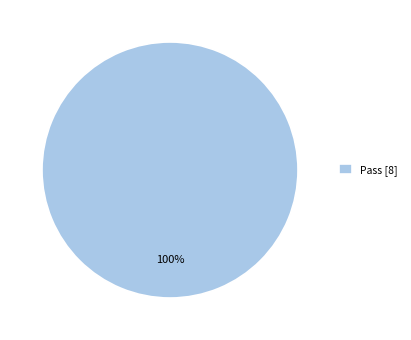

To the nearest percent, what percentage of the pie is Pass [8]?

100%